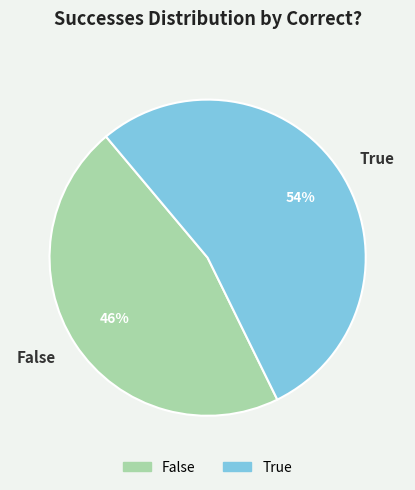

What is the largest slice in the pie chart?

True